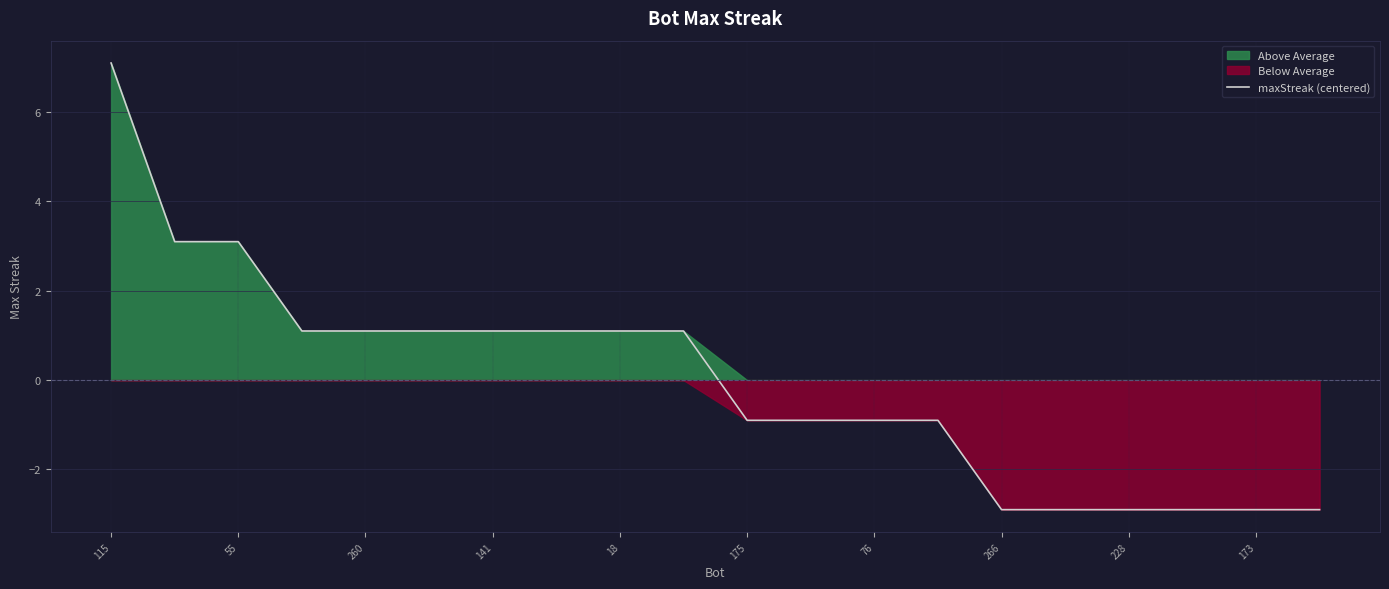

What is the maximum value for maxStreak (centered)?

7.1